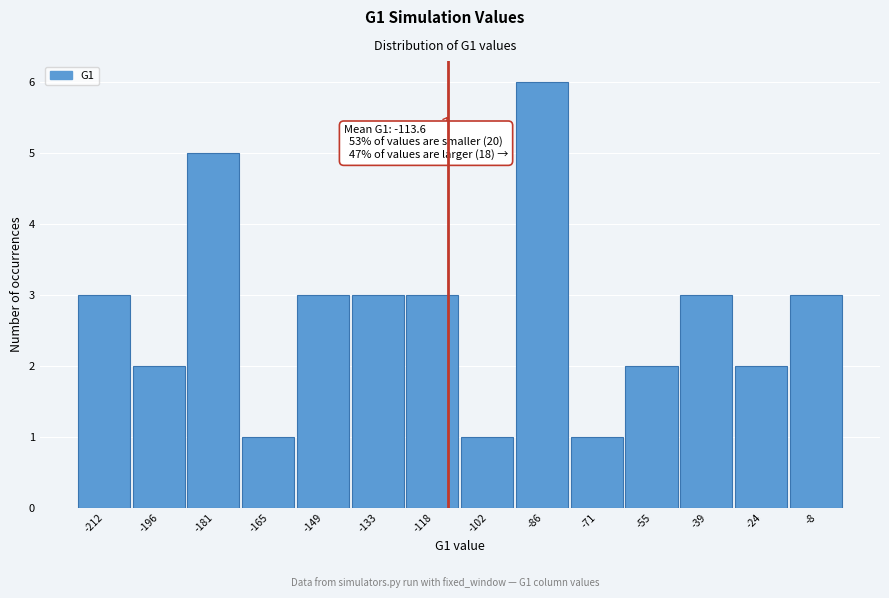

Which range on the x-axis has the tallest bar?

-94 to -78